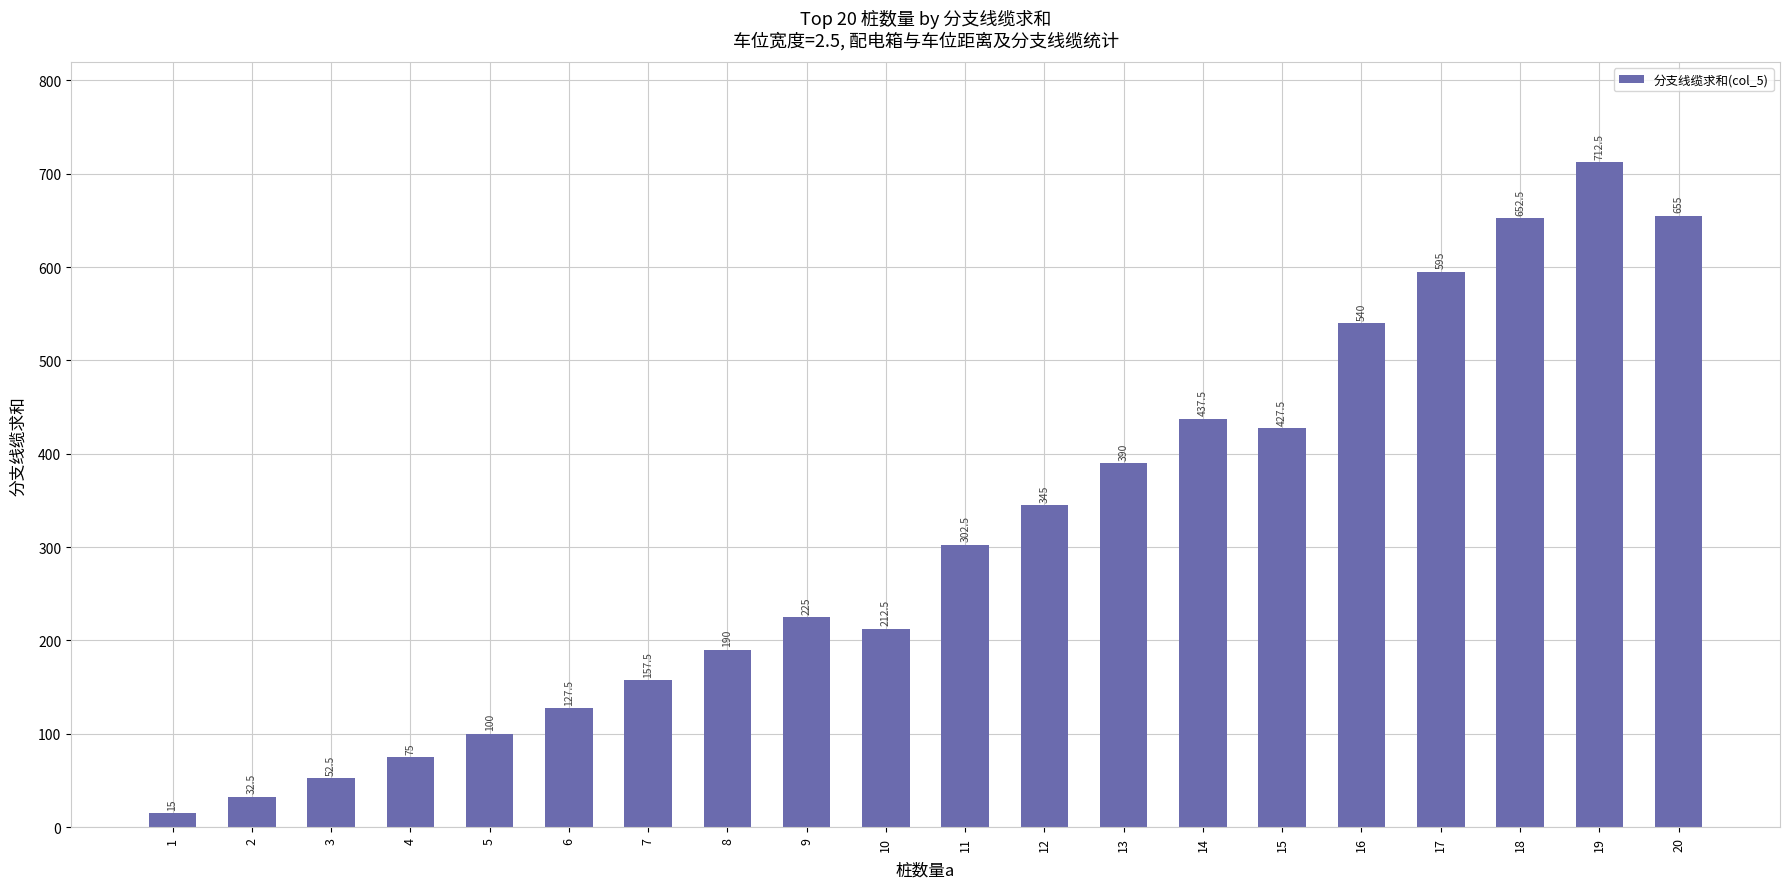

What is the smallest value displayed?

15.0